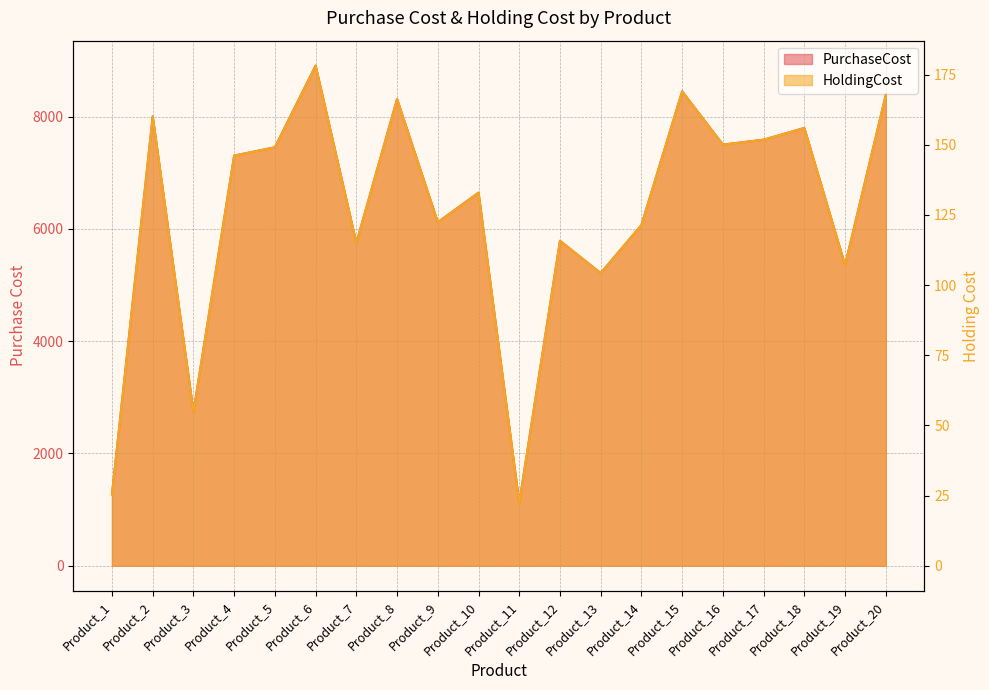

Where is HoldingCost nearest to the value 100?

Product_13